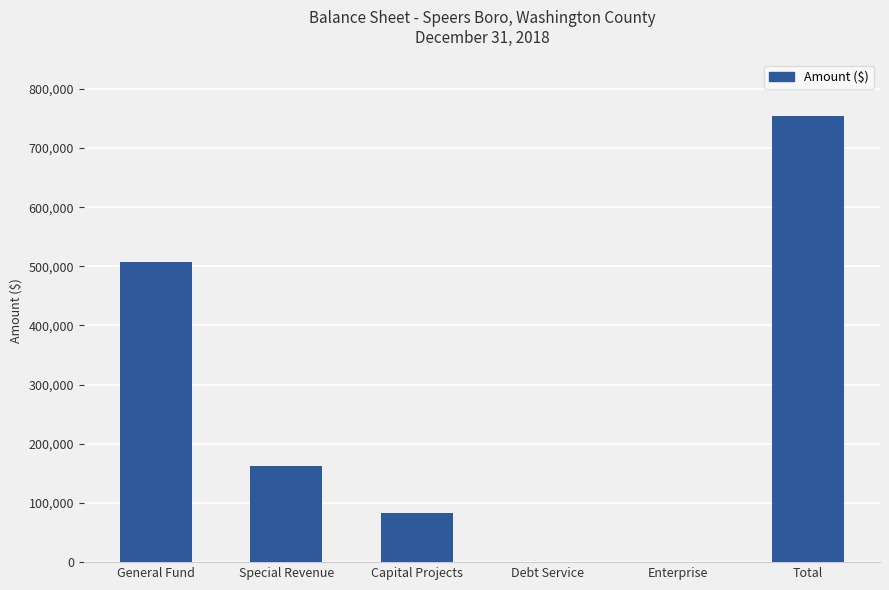

What is the maximum value shown in the chart?

754494